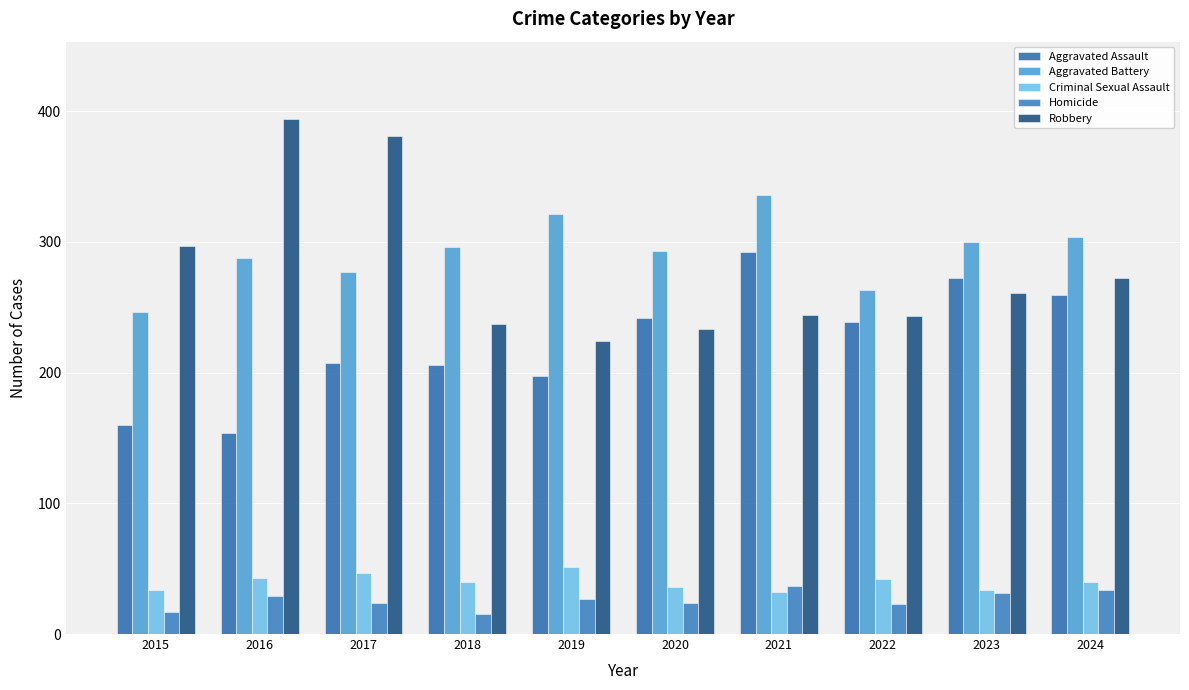

Reading left to right, extract all data points from this chart.

Aggravated Assault: 2015=160	2016=154	2017=207	2018=206	2019=197	2020=242	2021=292	2022=239	2023=272	2024=259
Aggravated Battery: 2015=246	2016=288	2017=277	2018=296	2019=321	2020=293	2021=336	2022=263	2023=300	2024=304
Criminal Sexual Assault: 2015=34	2016=43	2017=47	2018=40	2019=51	2020=36	2021=32	2022=42	2023=34	2024=40
Homicide: 2015=17	2016=29	2017=24	2018=15	2019=27	2020=24	2021=37	2022=23	2023=31	2024=34
Robbery: 2015=297	2016=394	2017=381	2018=237	2019=224	2020=233	2021=244	2022=243	2023=261	2024=272